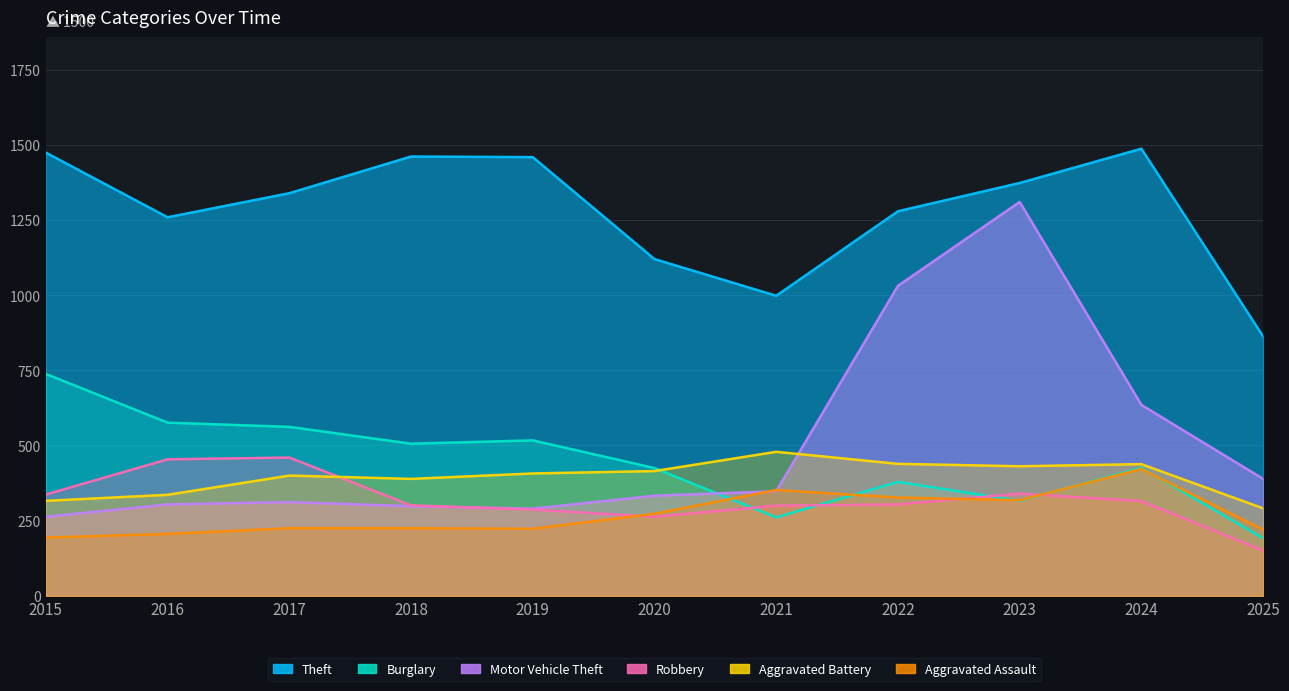

At which category does Theft reach its first local peak?

2018